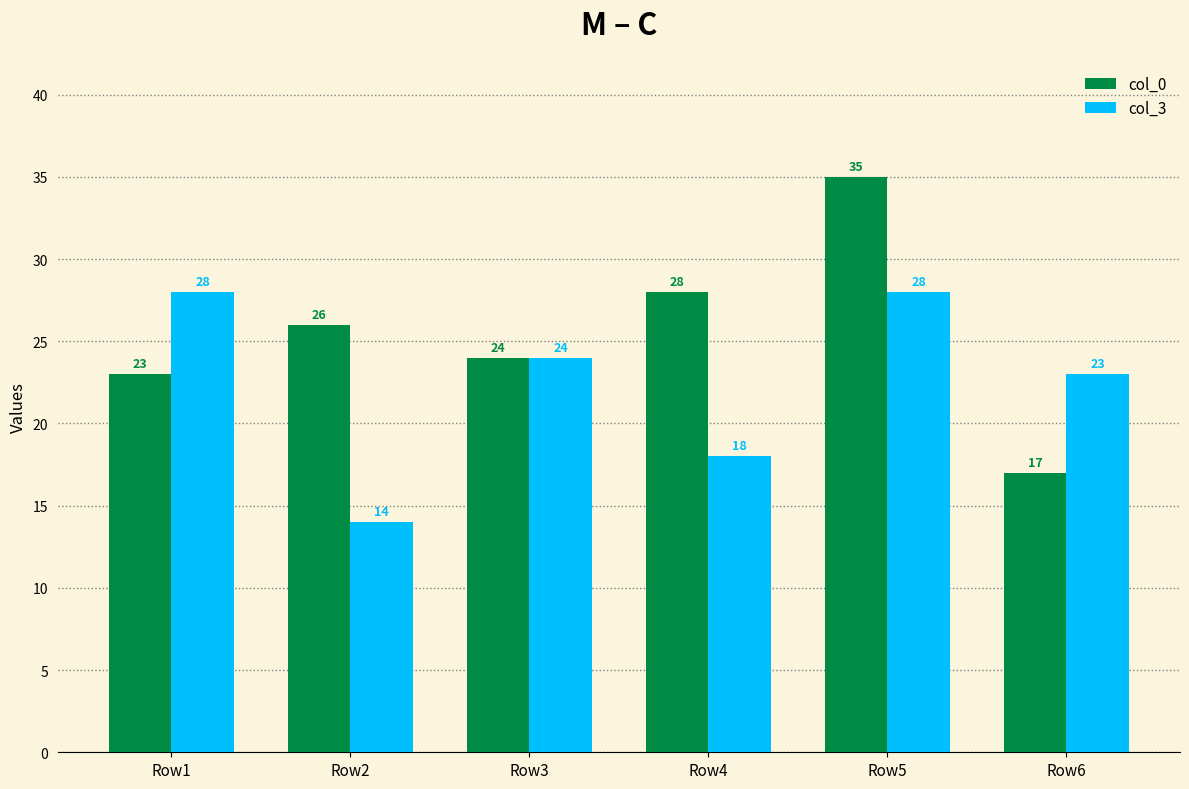

Which series has the largest range (max minus min)?

col_0